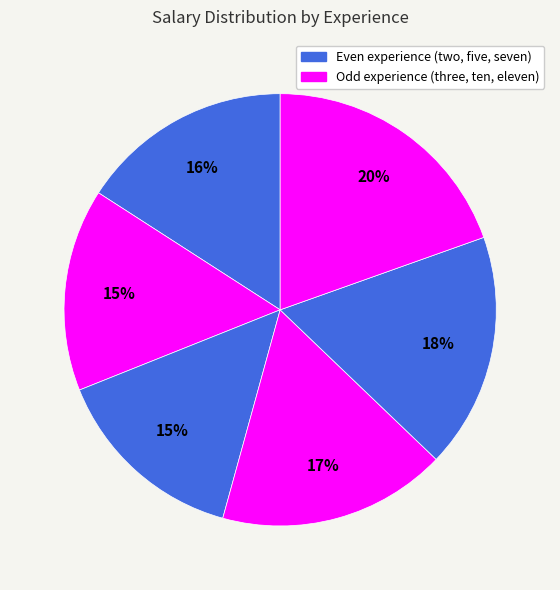

Rank the categories by value from highest to lowest.

eleven, ten, seven, two, three, five